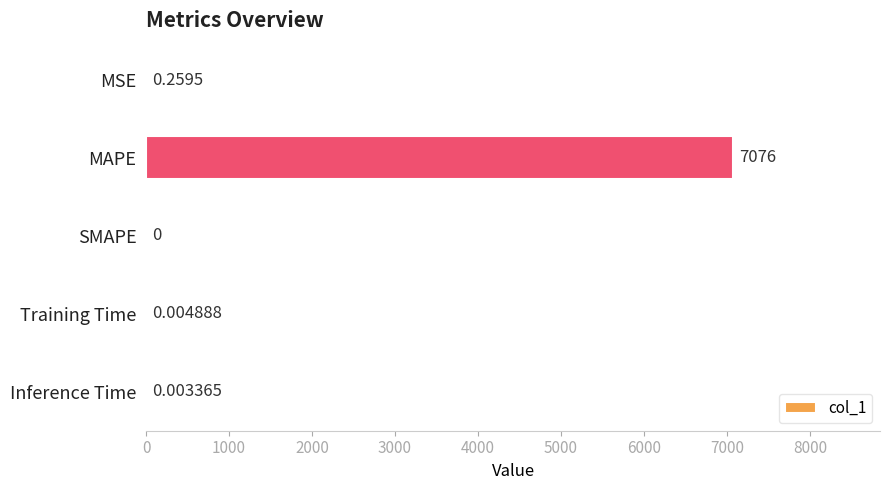

Which has a higher value, MAPE or MSE?

MAPE